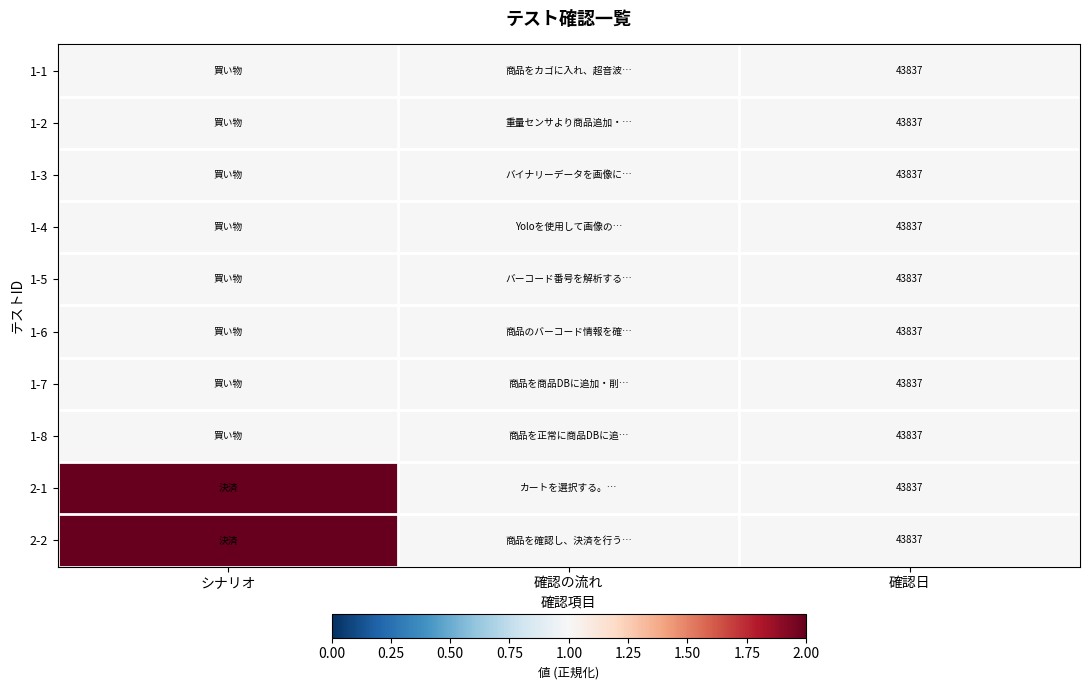

Is it true that 1-8 equals 43837 at 確認日?

True